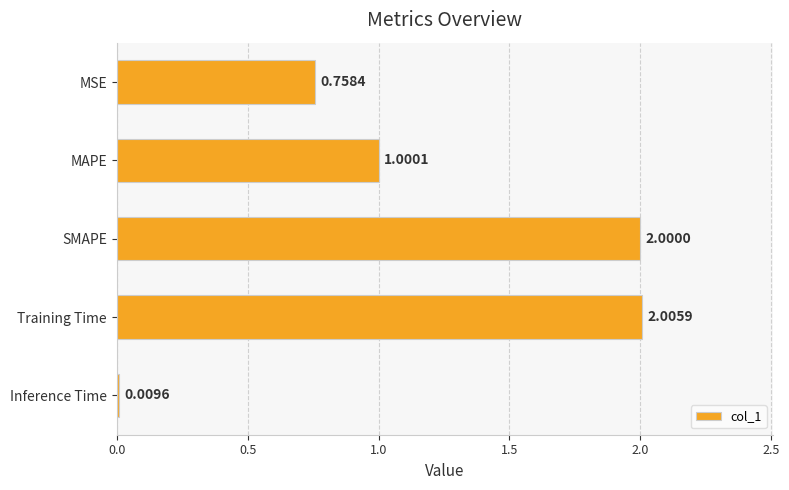

Rank the categories by value from lowest to highest.

Inference Time, MSE, MAPE, SMAPE, Training Time